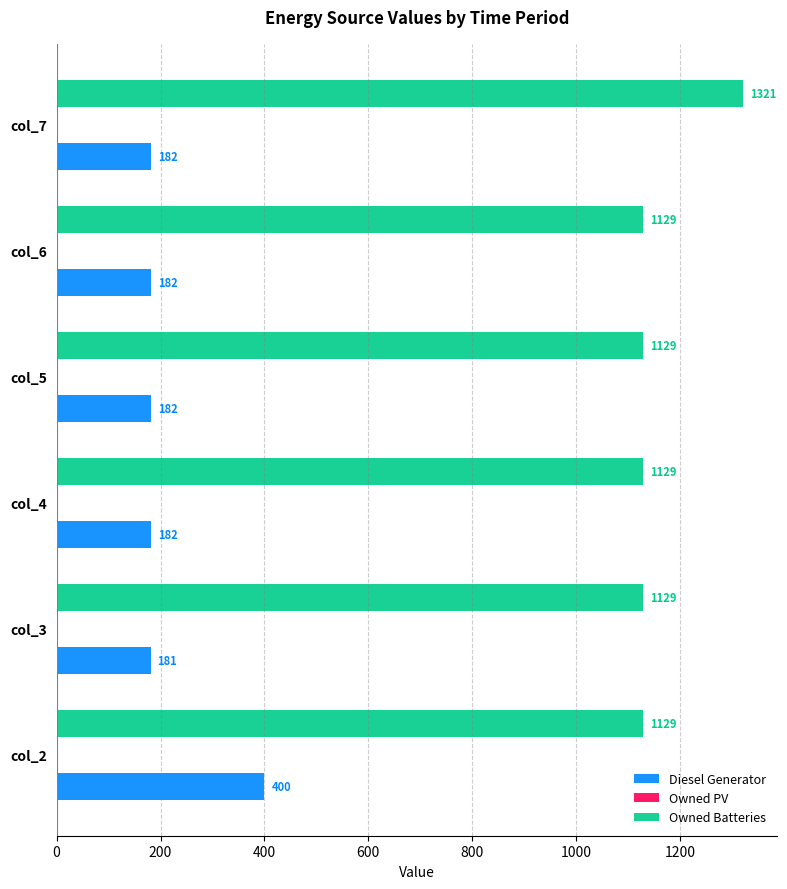

The Owned Batteries series shows 604 at col_2. True or false?

False